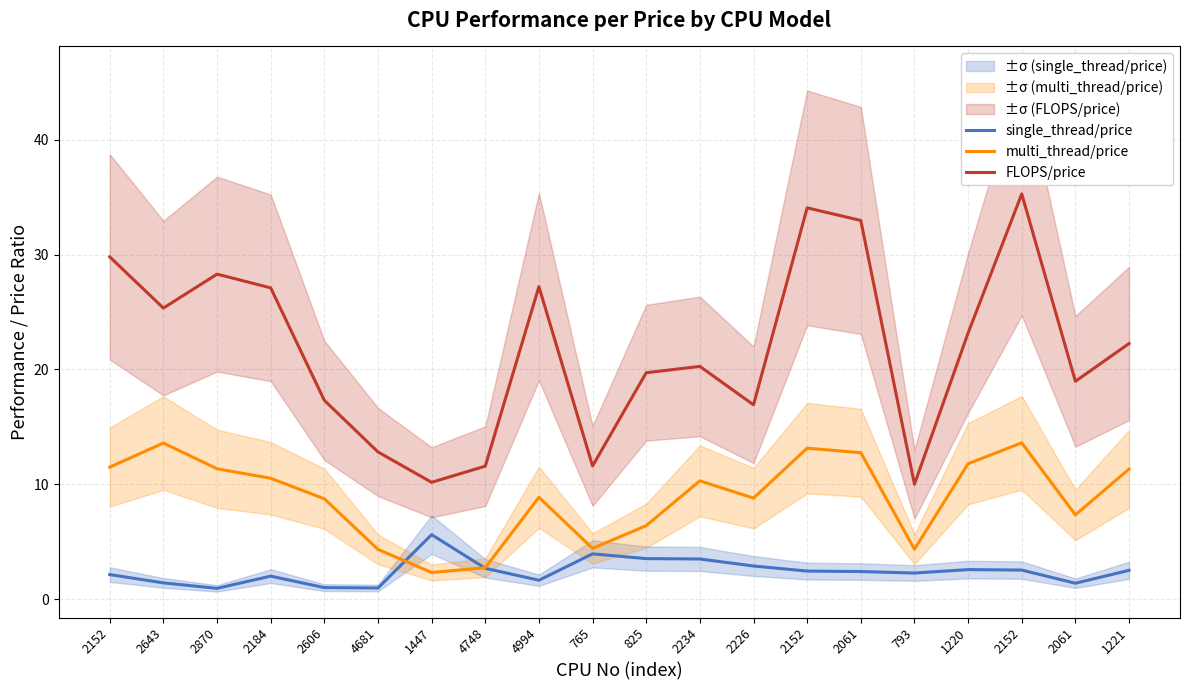

True or false: FLOPS/price and single_thread/price cross at least once.

False